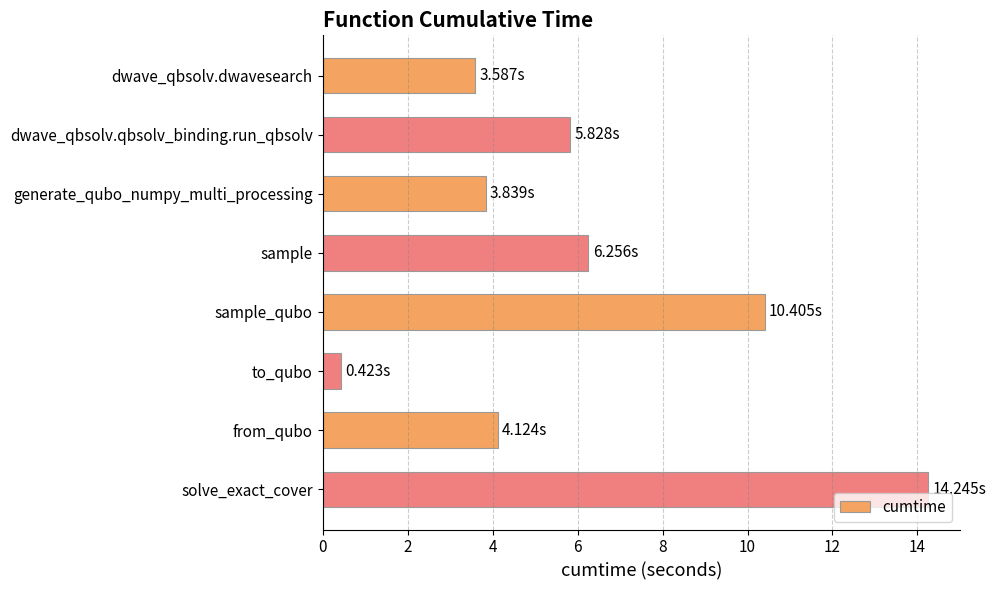

What is the difference between the maximum and minimum values?

13.8